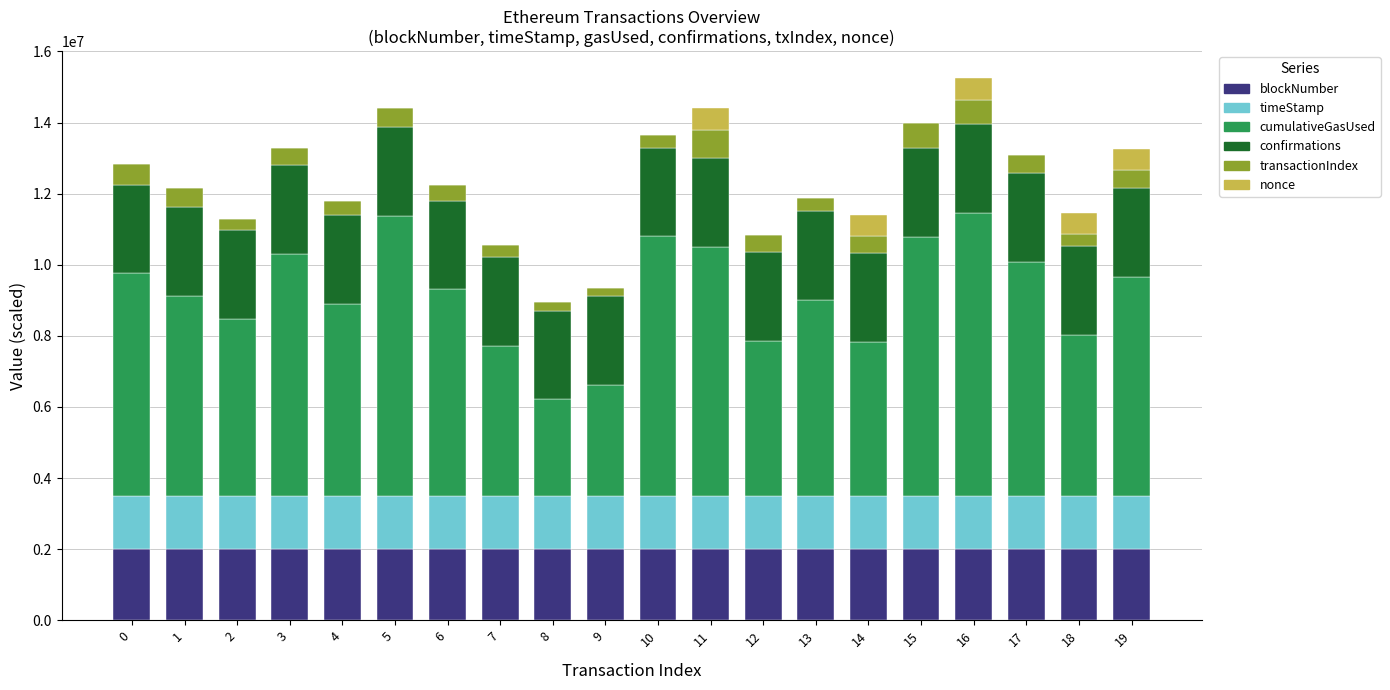

What is the maximum value for blockNumber?

2000000.0